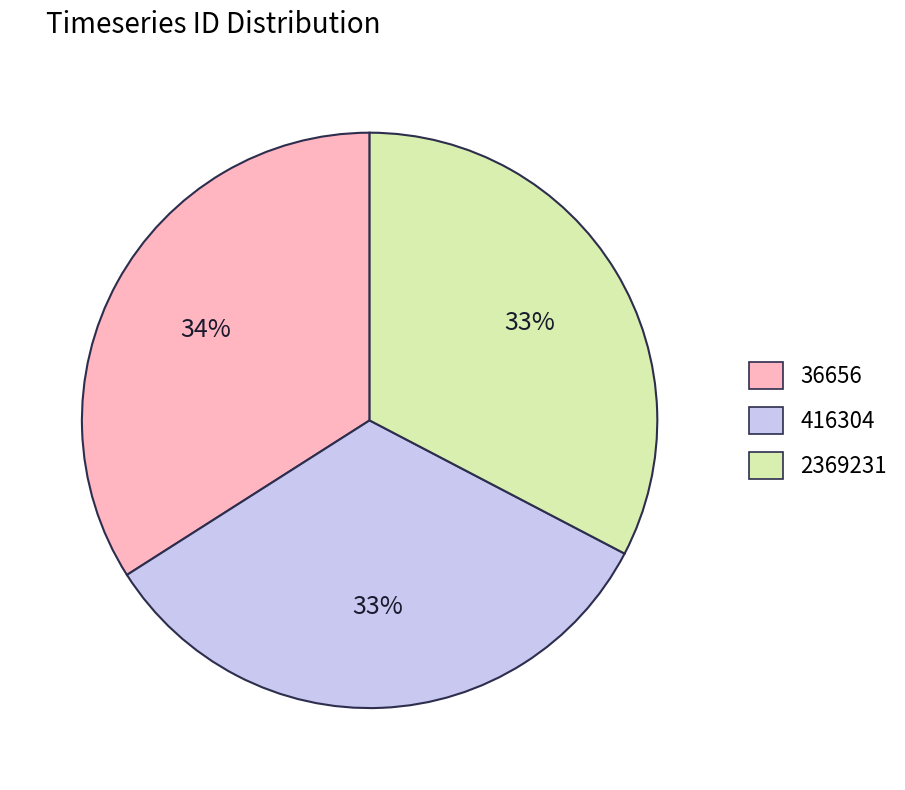

Is it true that 416304 is 45% of the pie?

False